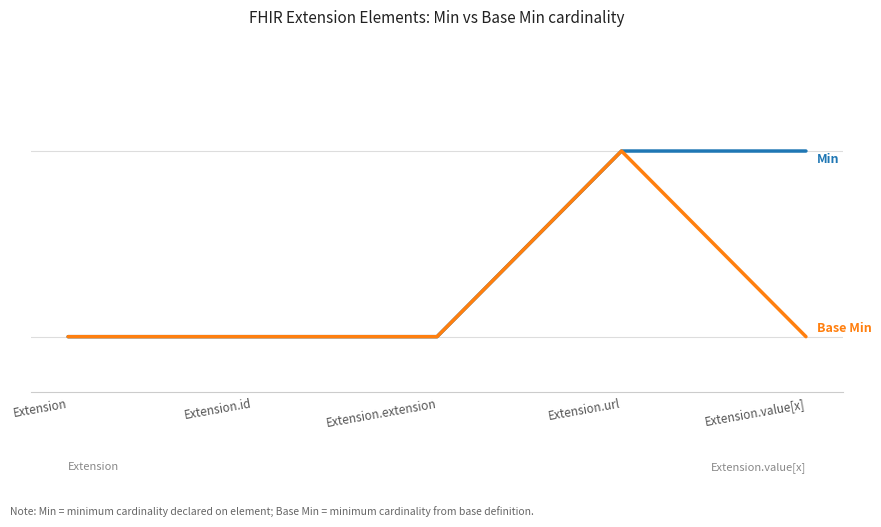

Does the chart display data point markers on the line(s)?

No